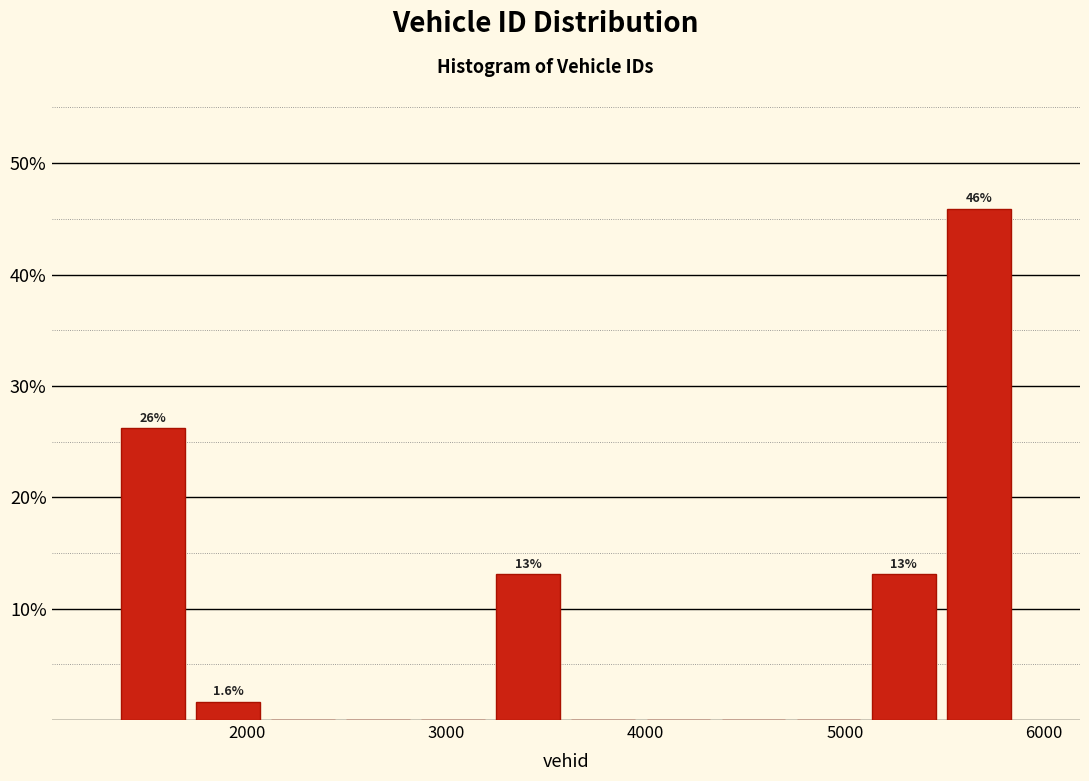

Around what value on the x-axis is the tallest bar? Give the approximate position of its centre, as read against the axis.

5700